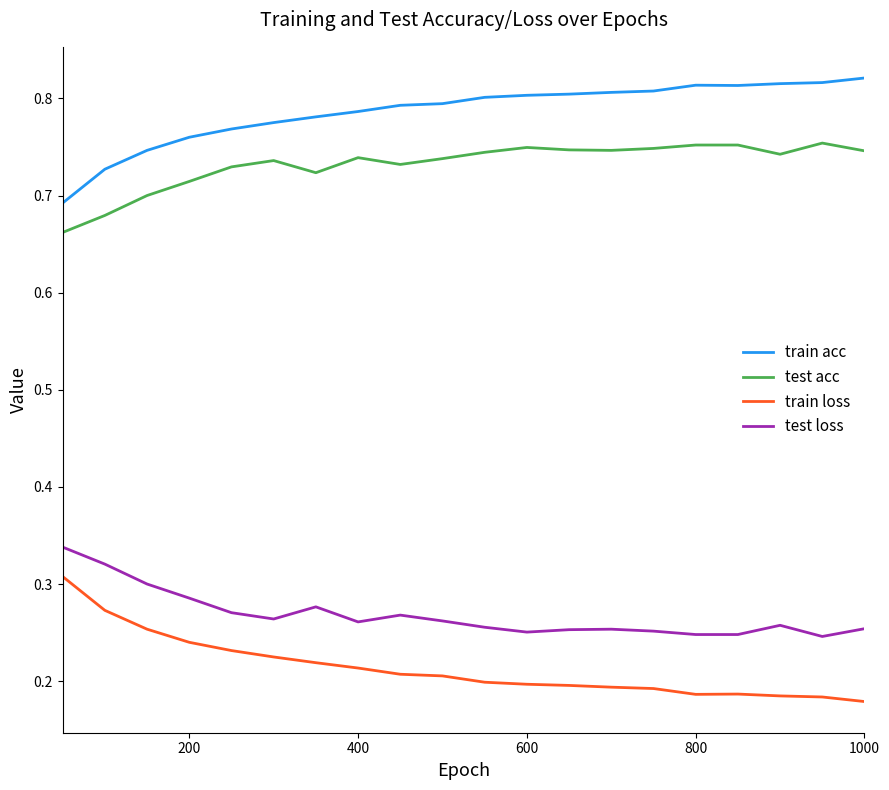

In train loss, how many points are lower than both neighbors (excluding endpoints)?

1